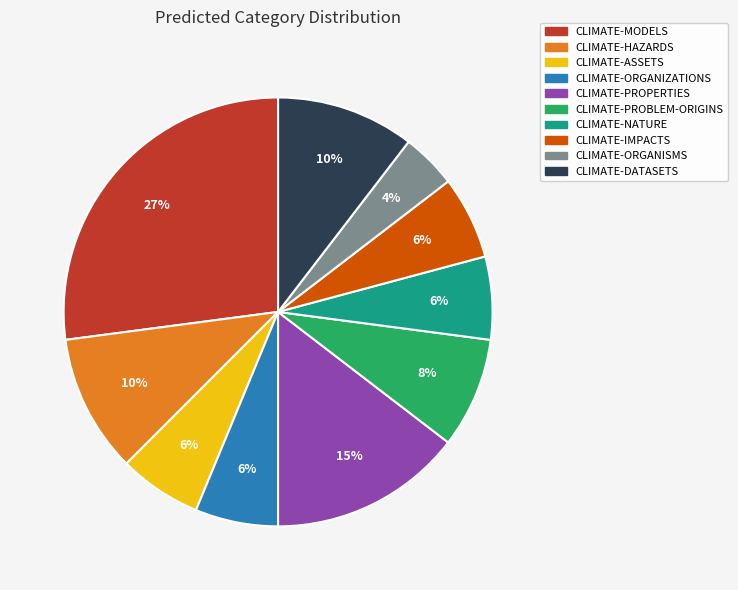

What is the largest slice in the pie chart?

CLIMATE-MODELS